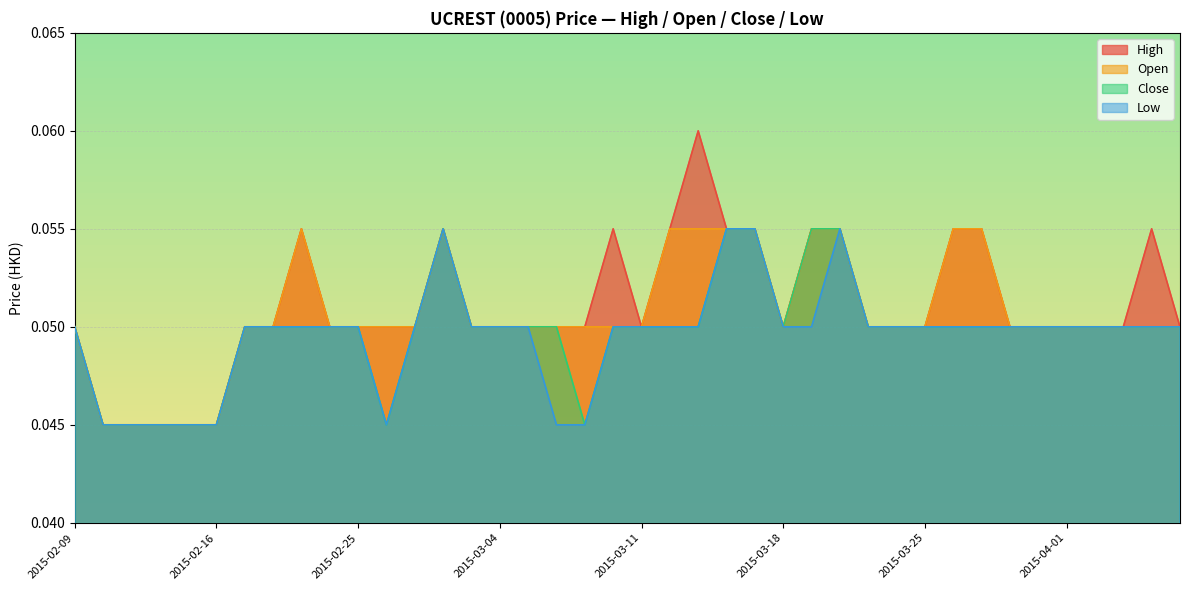

True or false: close has a value of 0.1 at 2015-03-19.

False